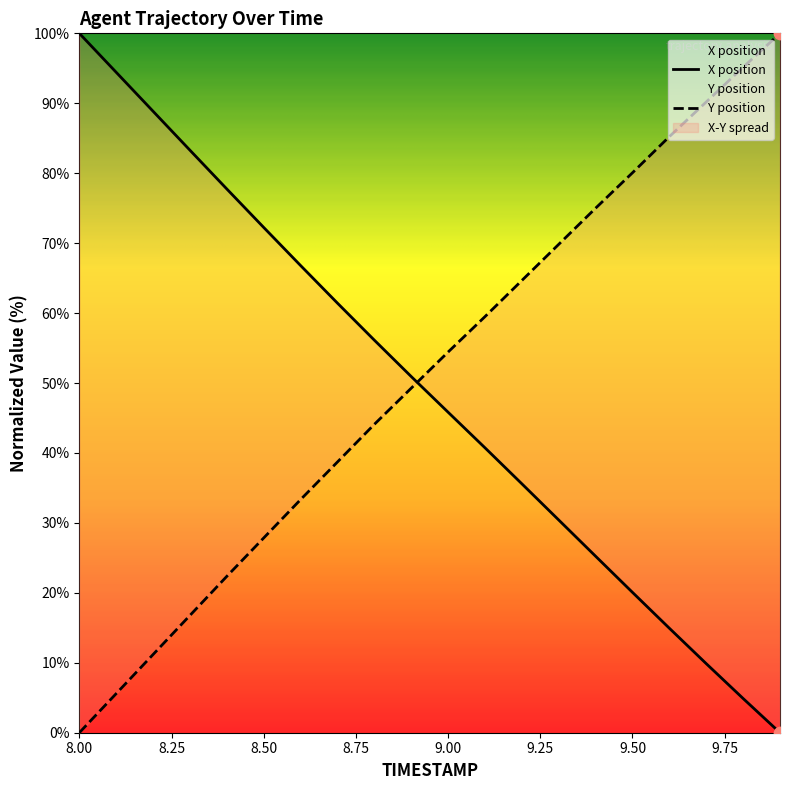

Which series contains the highest Y value?

X